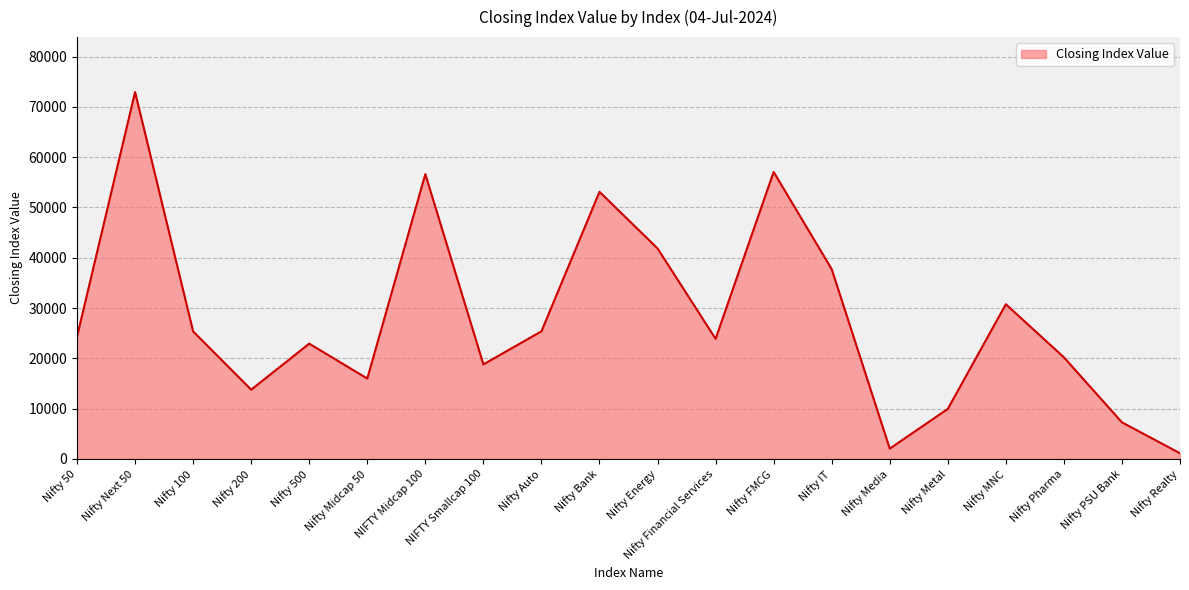

Is it true that the value at Nifty 200 is 13766.6?

True